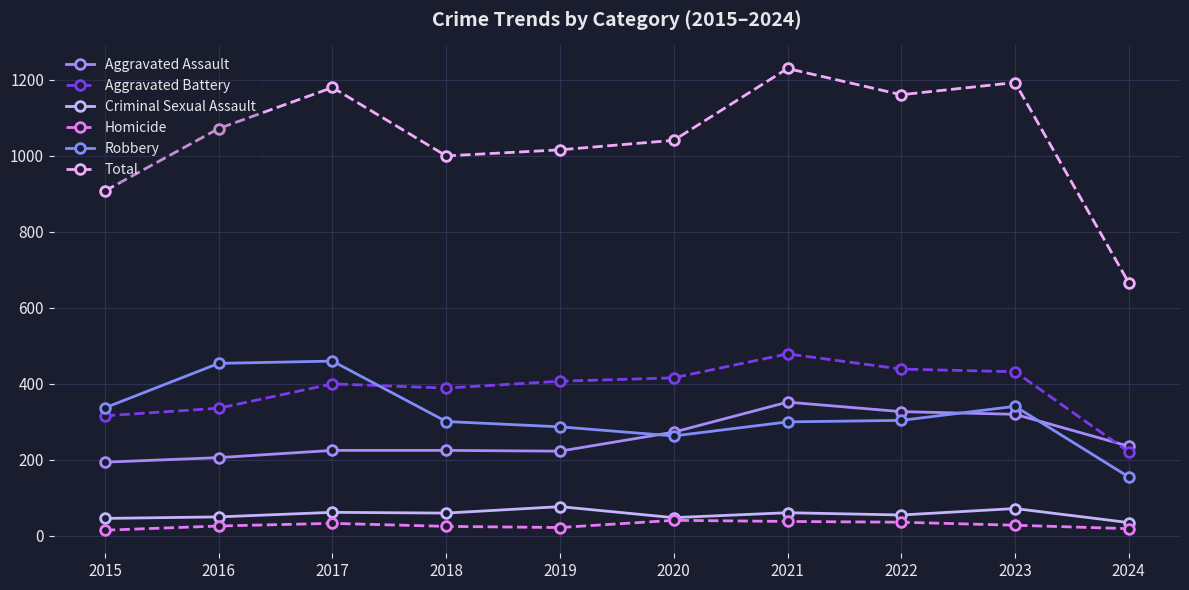

What is the total value across all series at 2017?

2360